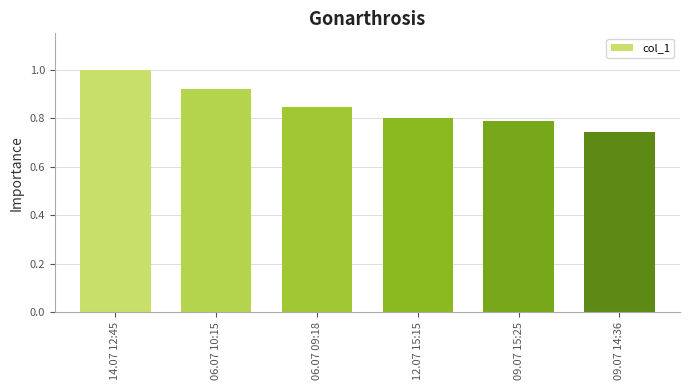

What position from the right is 06.07 09:18?

4